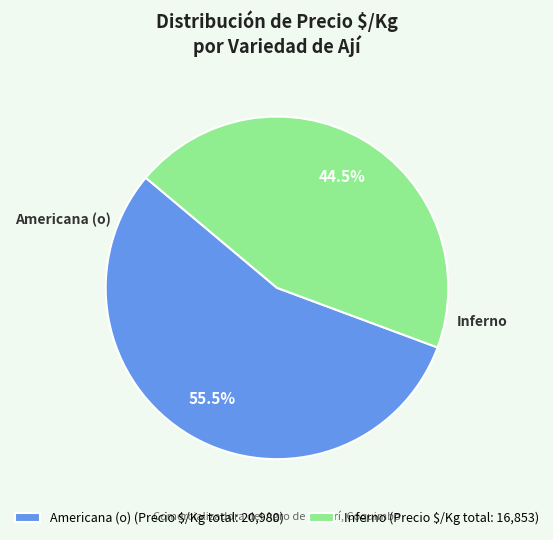

Does Americana (o) (Precio $/Kg total: 20,980) account for over 50% of the chart?

Yes